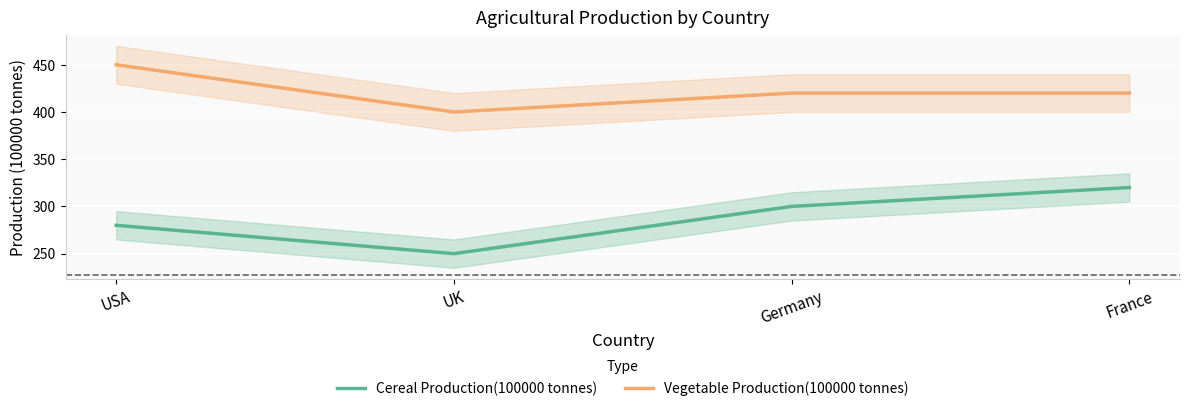

Where does the Cereal Production(100000 tonnes) series first go above 300?

France